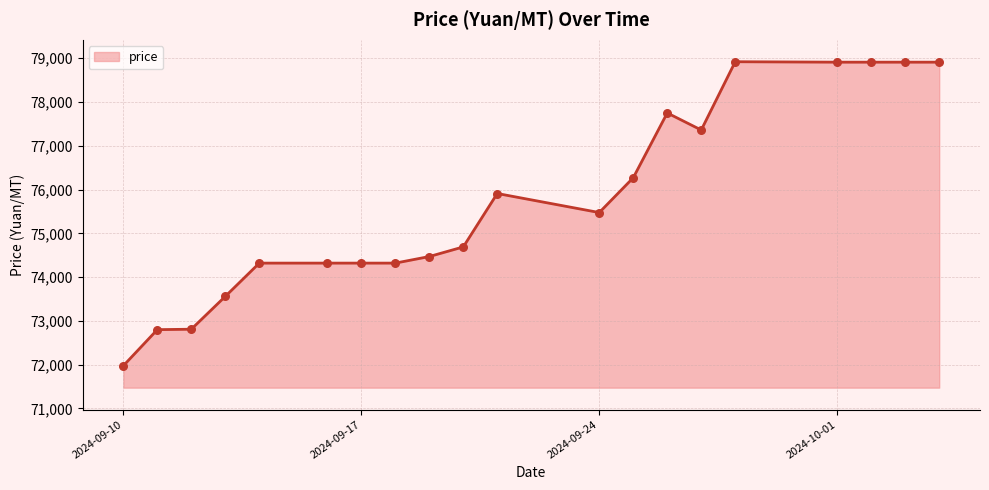

What is the maximum value shown in the chart?

78920